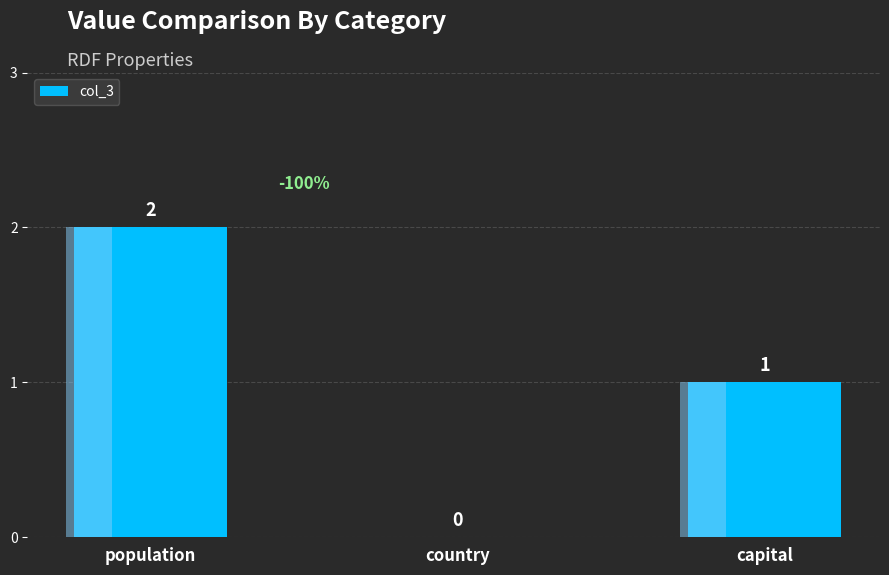

What is the change in value from population to capital?

-1